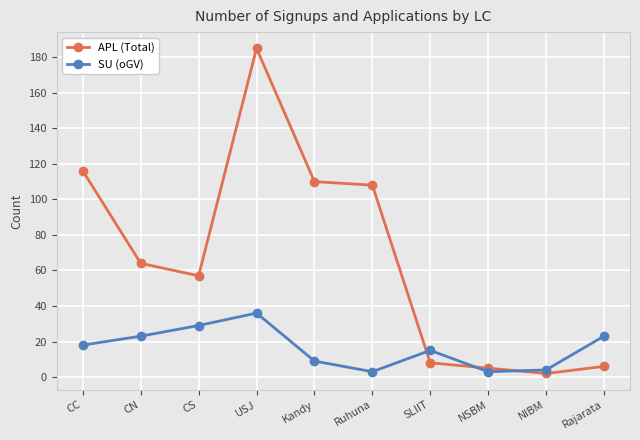

Reading right to left, list all the values displayed in this chart.

APL (Total): 6	2	5	8	108	110	185	57	64	116
SU (oGV): 23	4	3	15	3	9	36	29	23	18